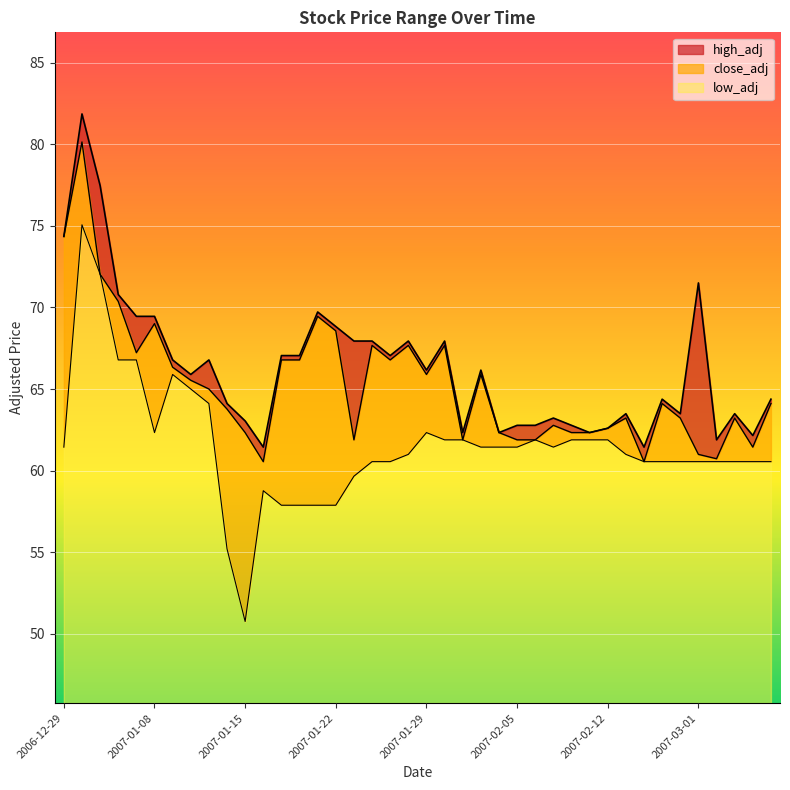

What is the difference between the highest and lowest values at 2007-02-01?

4.7